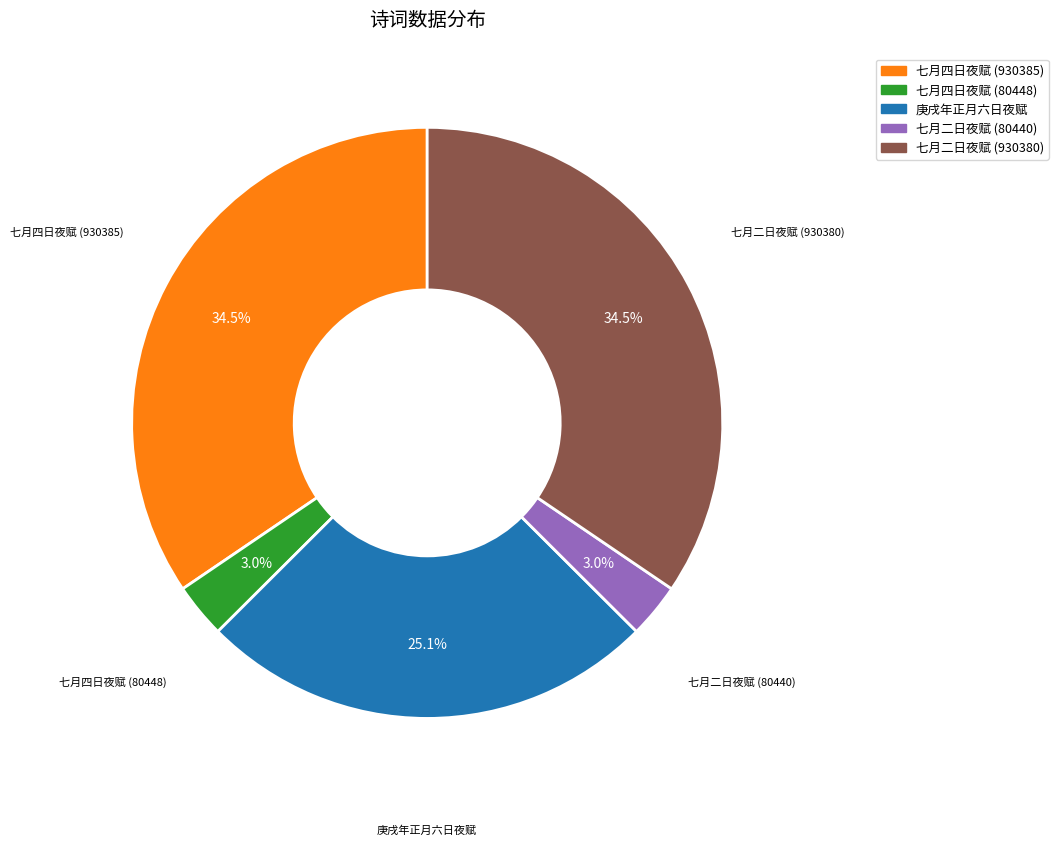

Approximately how many times larger is the value at 庚戌年正月六日夜赋 compared to 七月二日夜赋 (930380)?

0.7